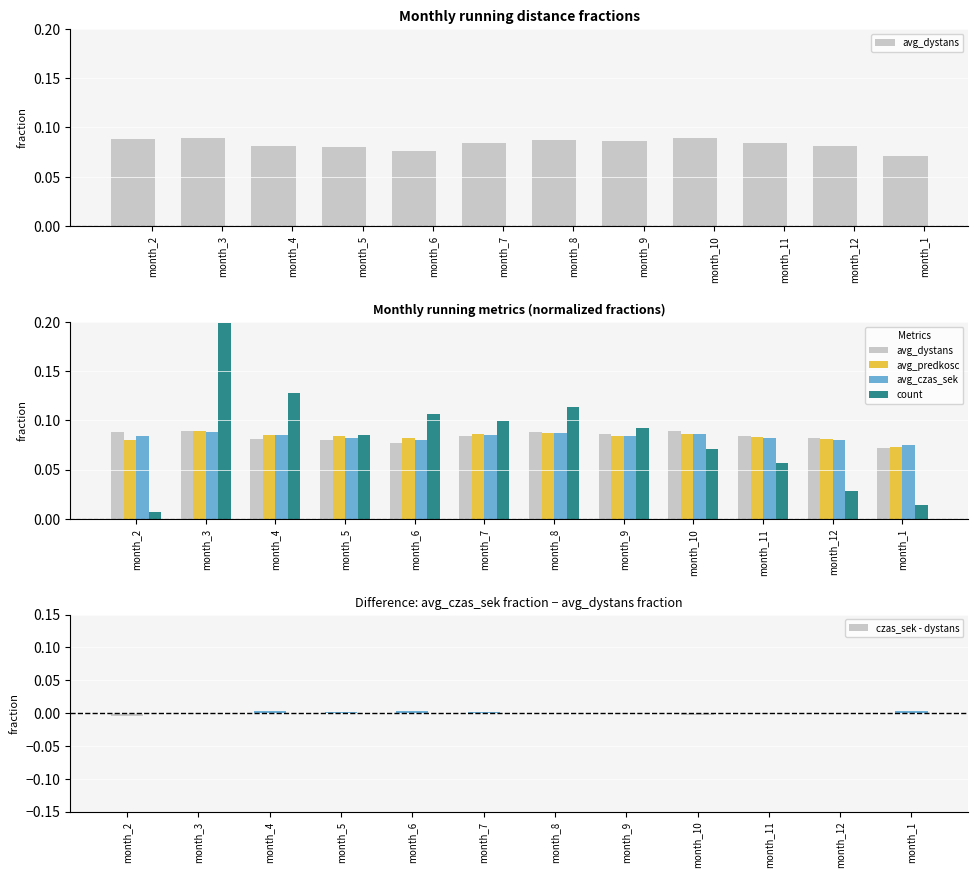

What are all the series names shown in the legend?

avg_dystans, avg_predkosc, avg_czas_sek, count